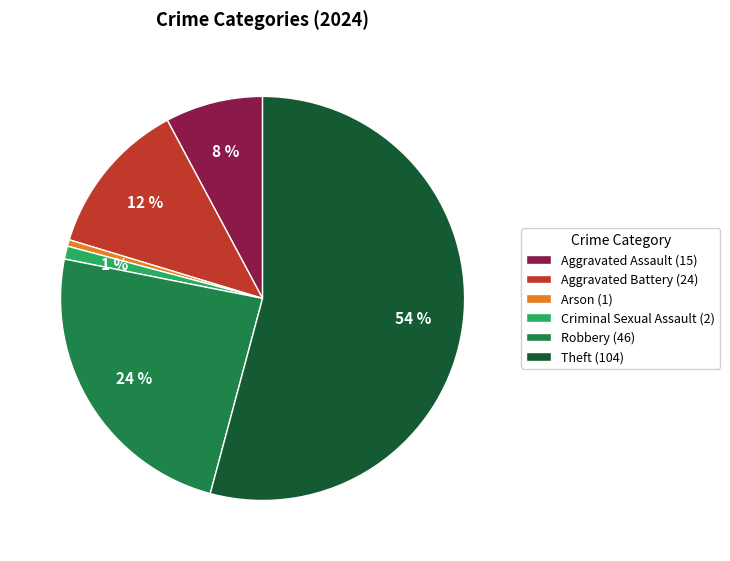

To the nearest percent, what portion does Theft represent?

54%